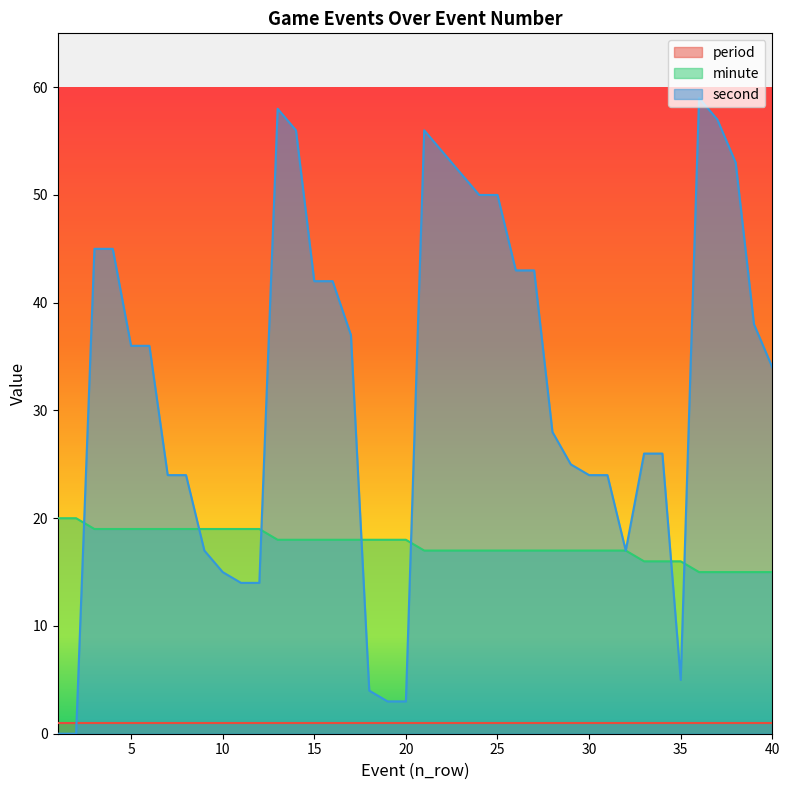

What is the value of the minute point at the 37th from the left?

15